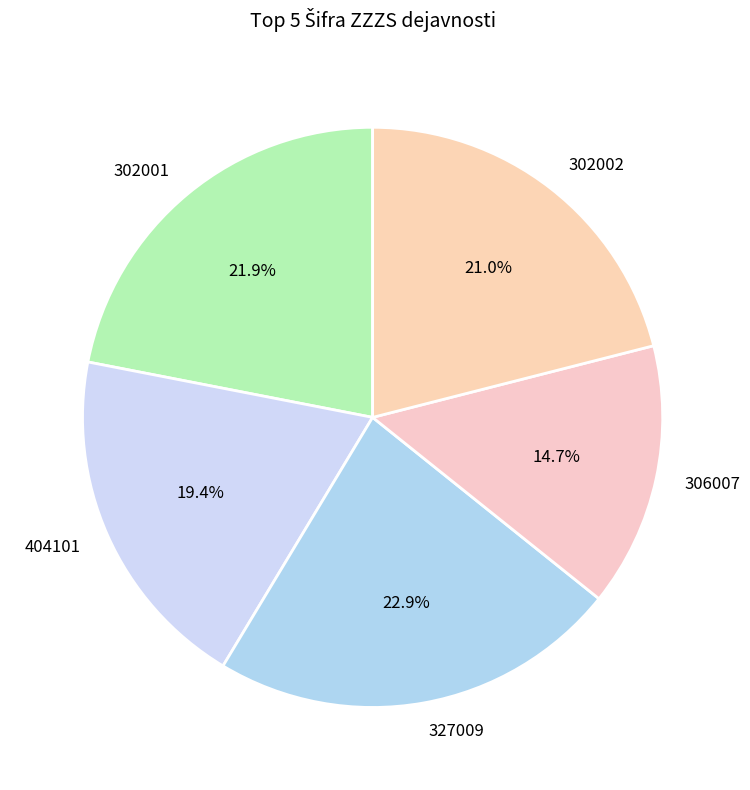

True or false: 306007 accounts for 15% of the total.

True